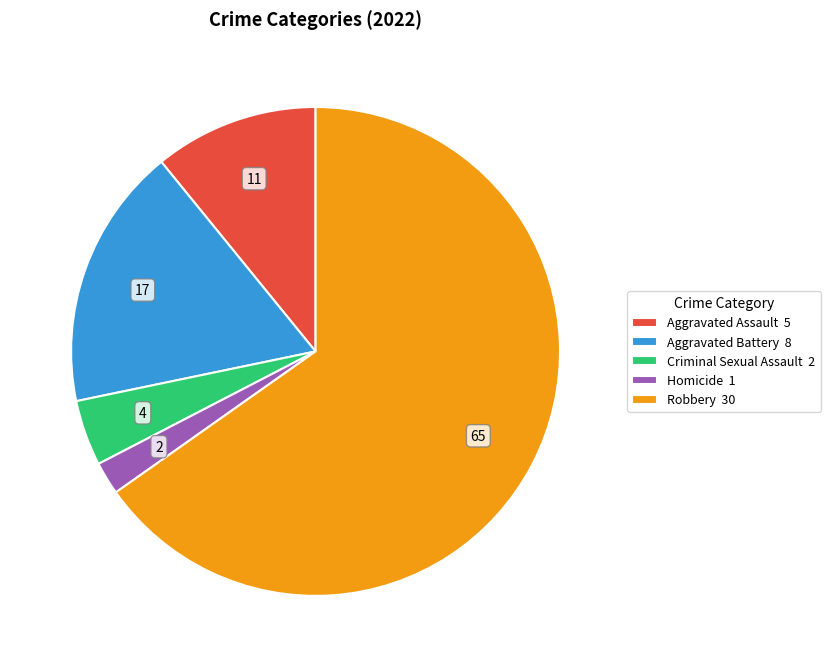

Rank the categories by value from lowest to highest.

Homicide, Criminal Sexual Assault, Aggravated Assault, Aggravated Battery, Robbery